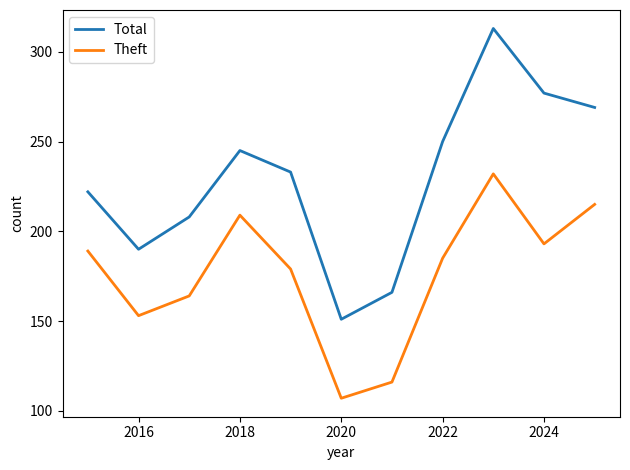

Rank the series by their average value, from highest to lowest.

Total, Theft